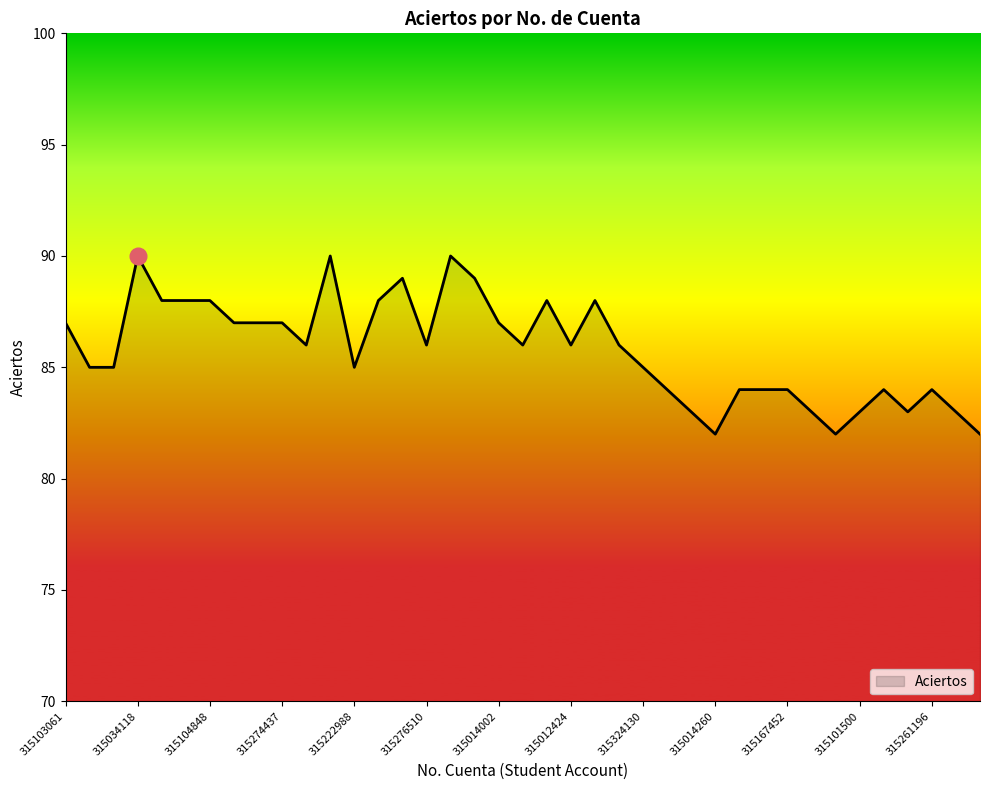

What is the greatest value displayed?

90